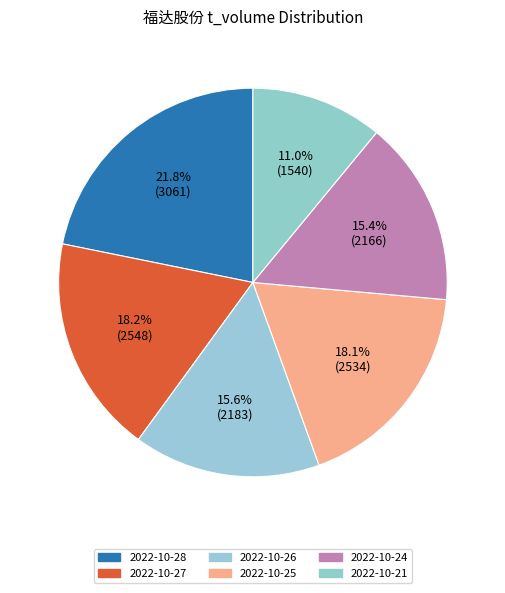

Does any single category account for the majority?

No